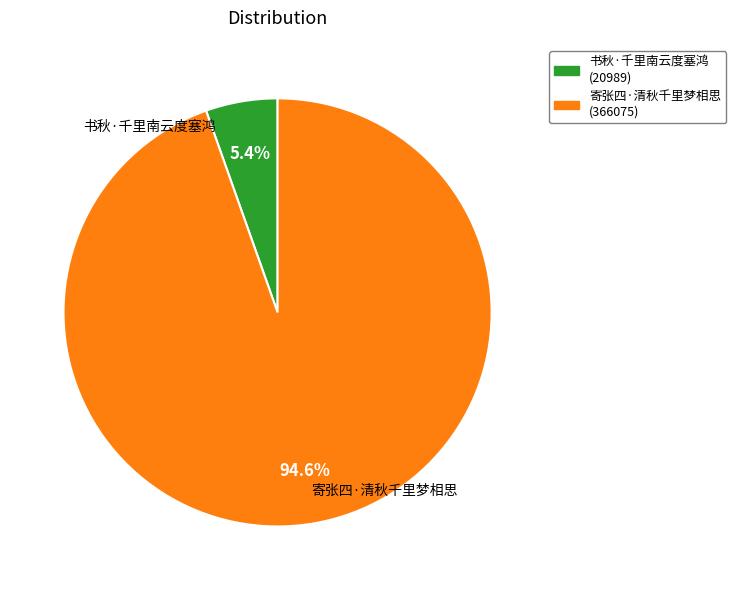

Rank the categories by value from highest to lowest.

寄张四·清秋千里梦相思, 书秋·千里南云度塞鸿